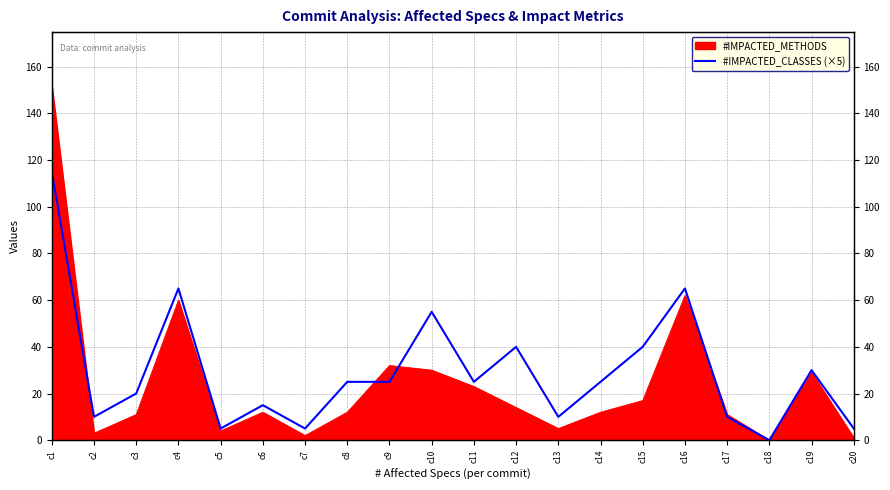

Between c14 and c5, which is larger?

c14